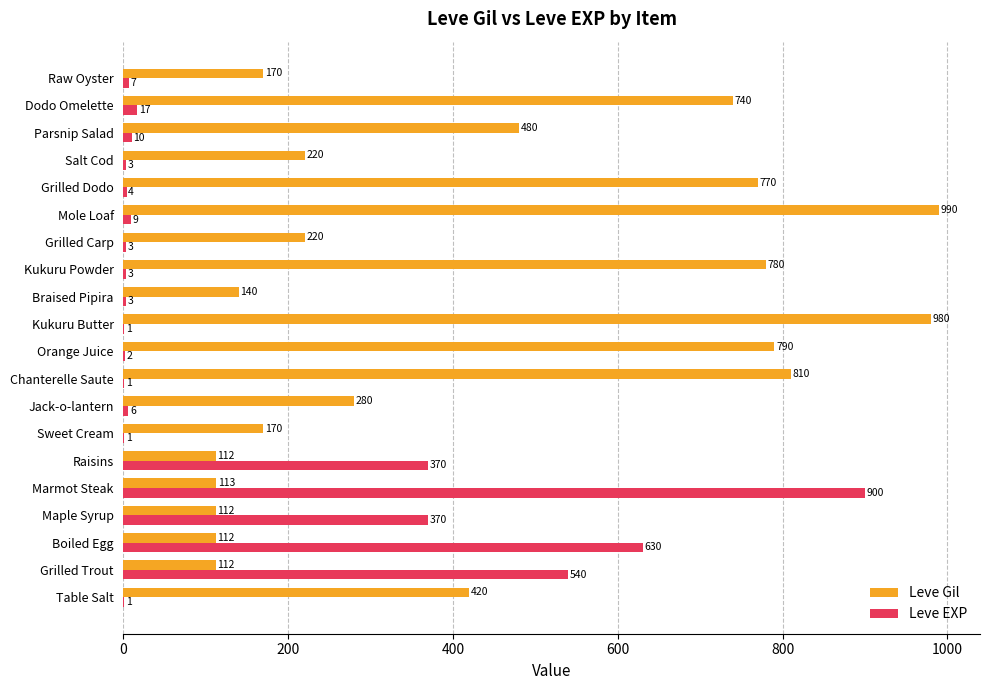

Count the number of categories in the chart.

20